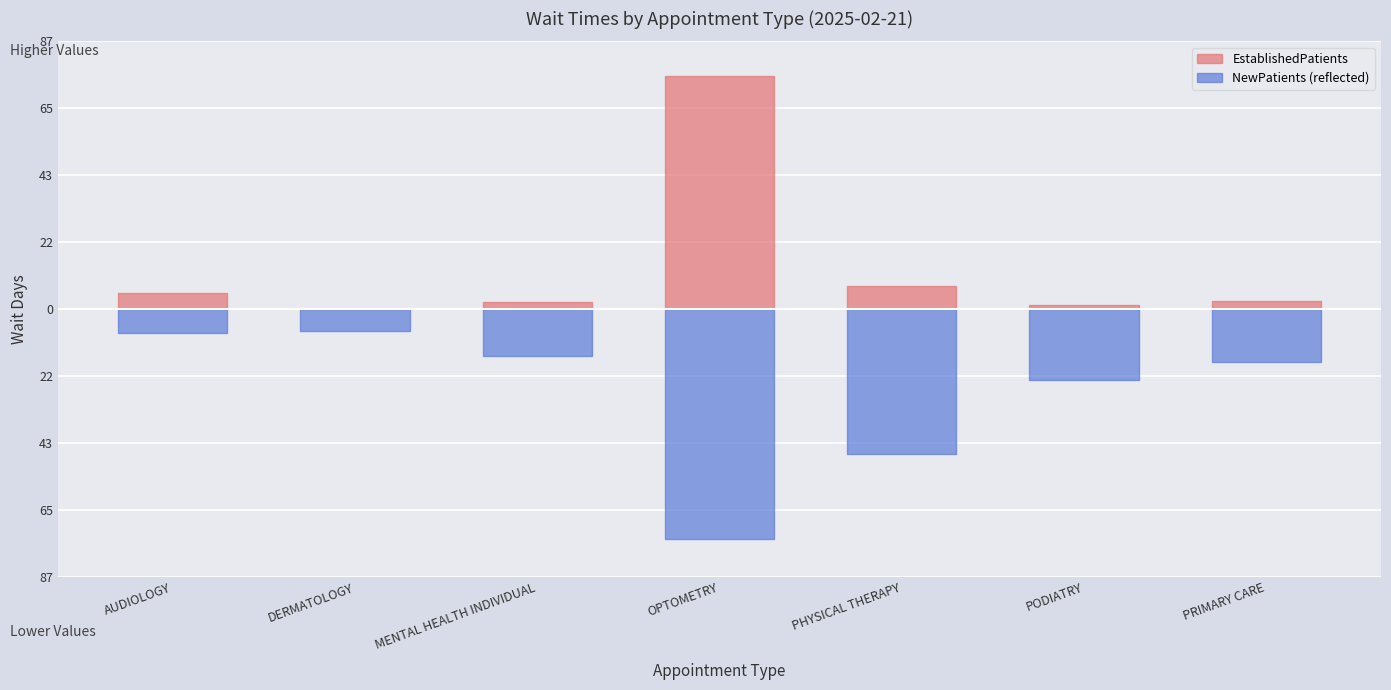

What is the sum of all EstablishedPatients values?

94.8